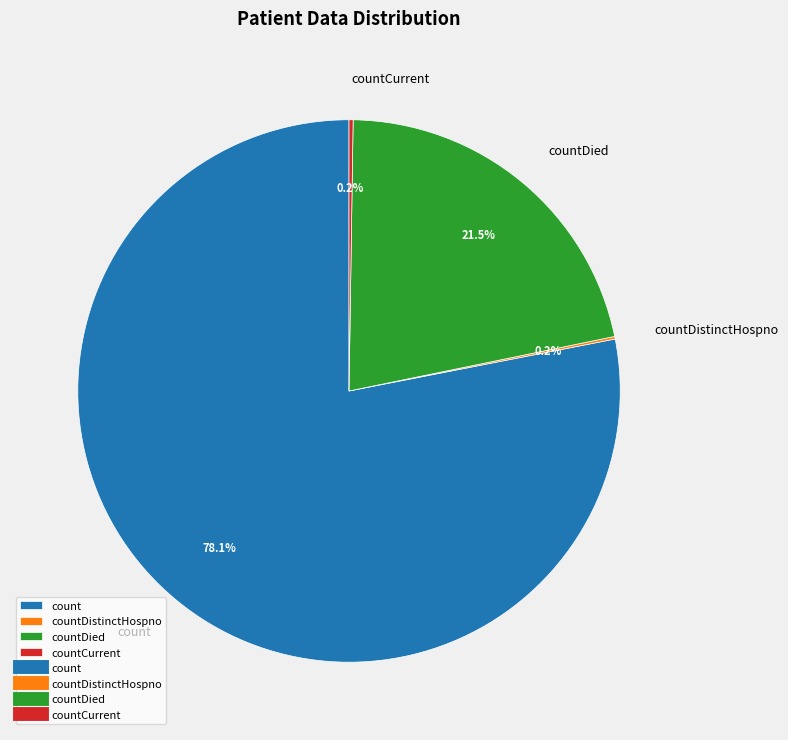

What is the majority slice?

count